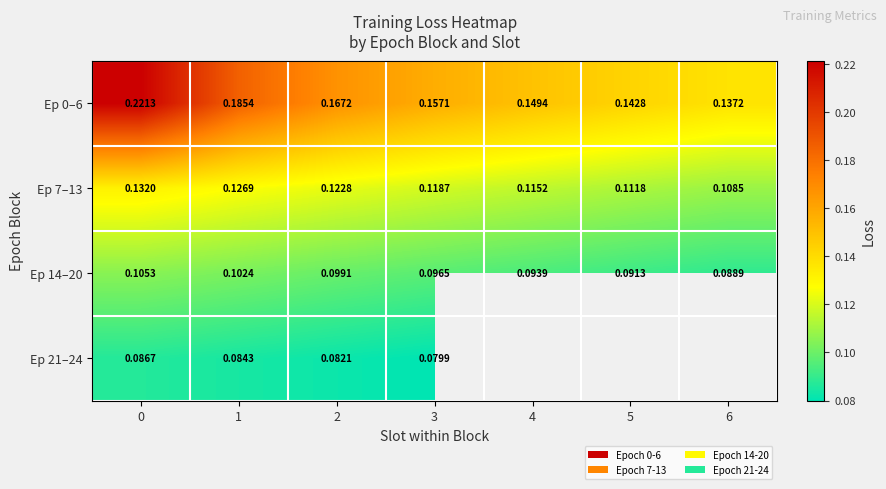

Rank the categories by Ep 14–20 value from highest to lowest.

0, 1, 2, 3, 4, 5, 6